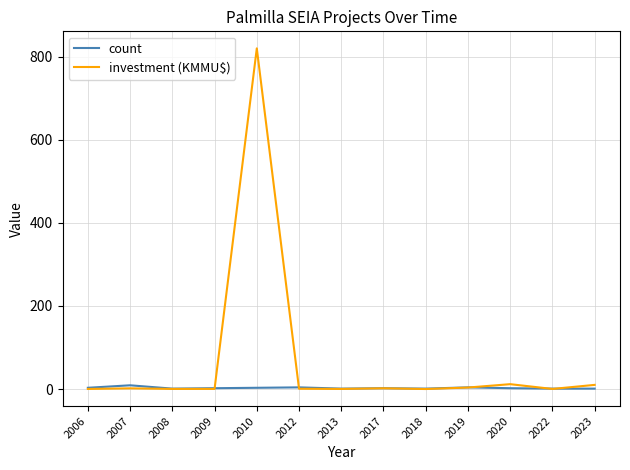

List the series in order of their peak value, highest first.

investment (KMMU$), count